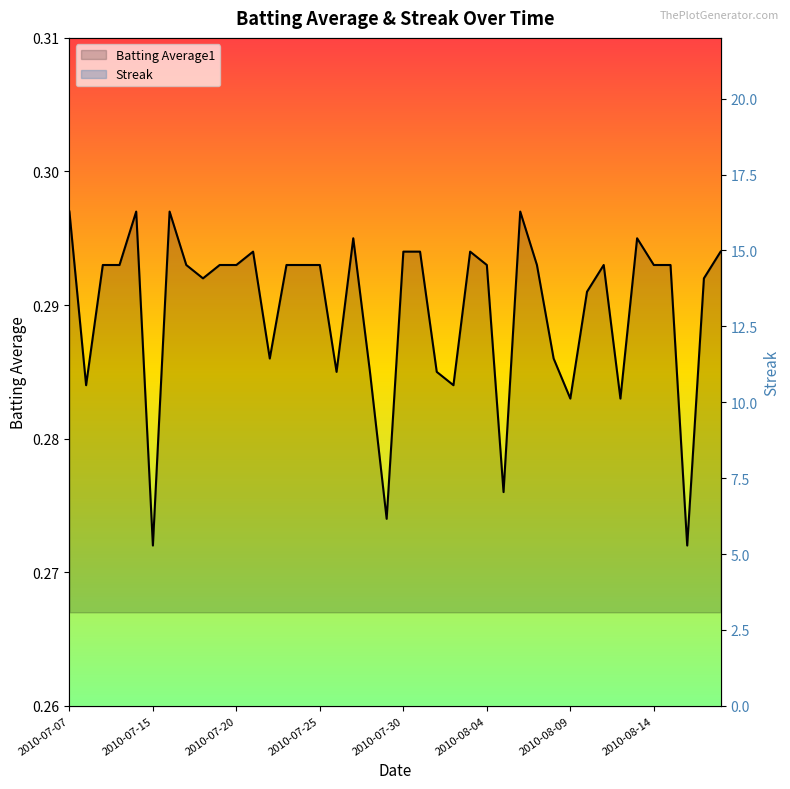

What is the value of the Batting Average1 point at the 38th from the left?

0.3